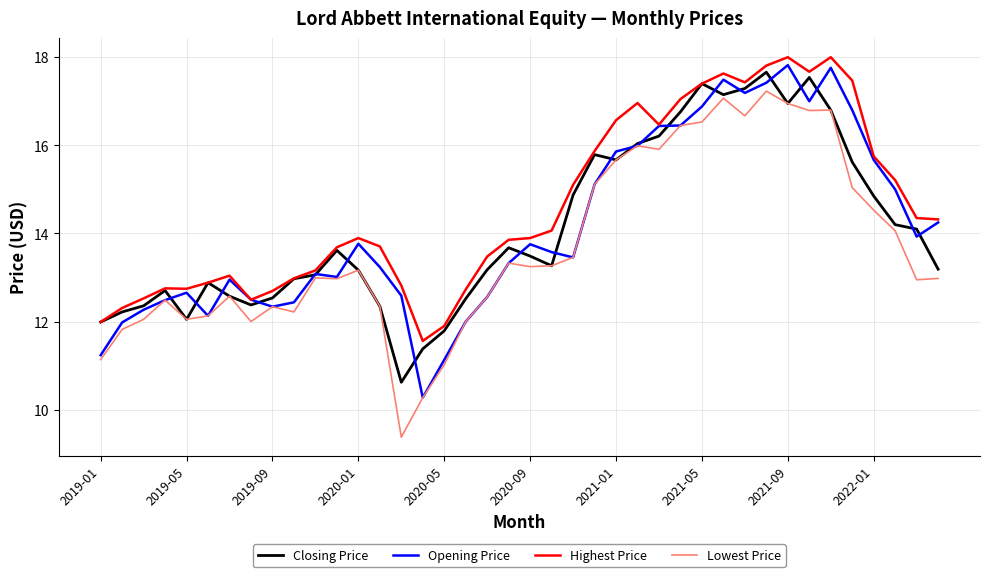

Does the chart display data point markers on the line(s)?

No